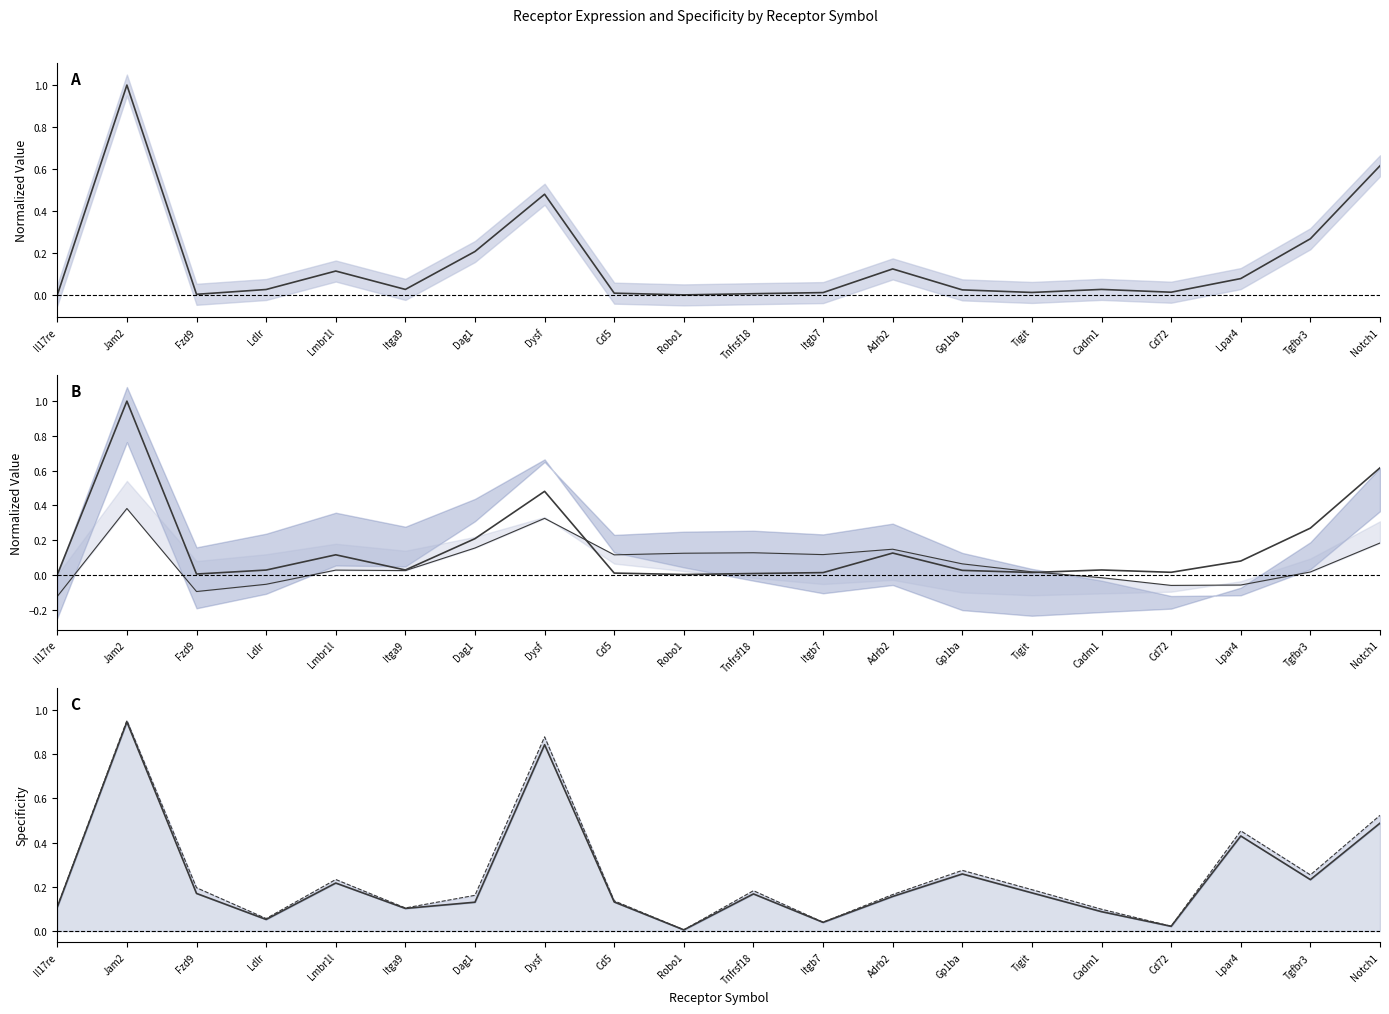

Which category has the highest value in the Receptor derived specificity total series?

Jam2